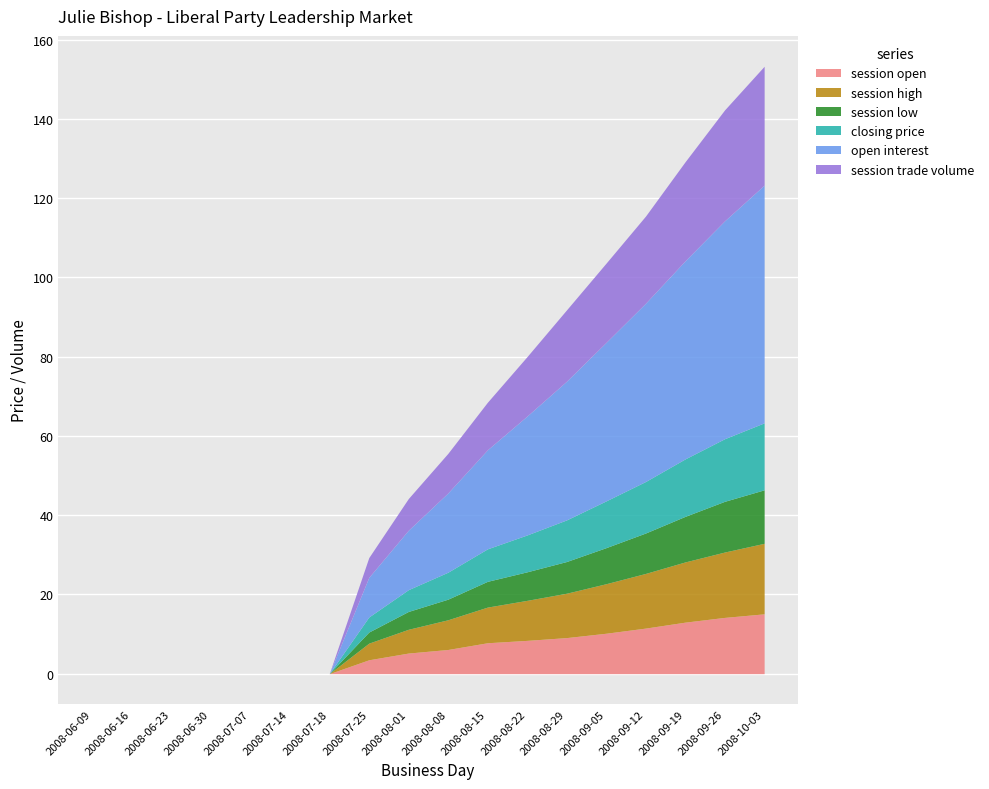

Where does the session trade volume series first go above 10?

2008-08-15